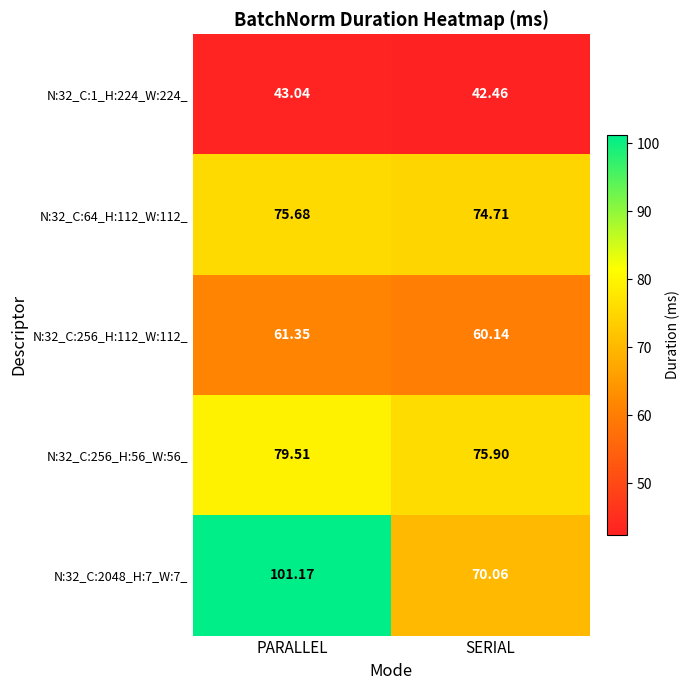

At which label does N:32_C:1_H:224_W:224_ first exceed 43?

PARALLEL